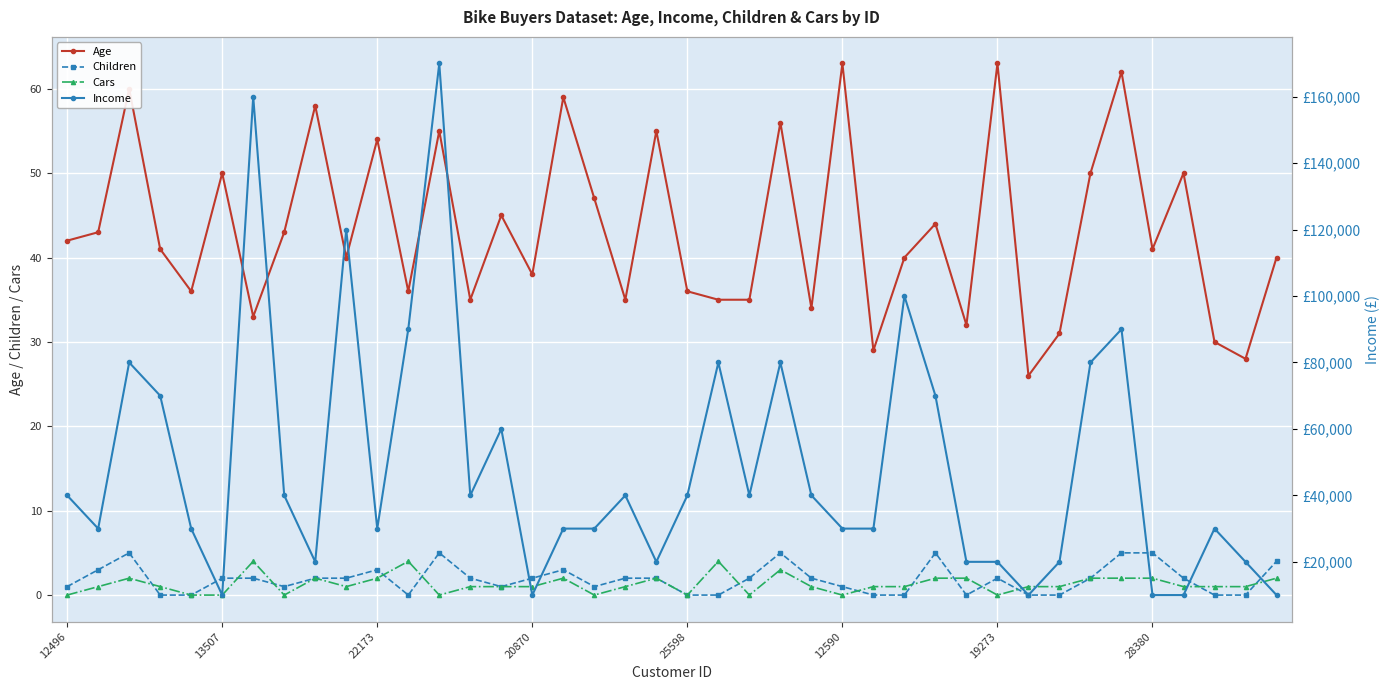

True or false: Age has more than 1 interior local peaks.

True